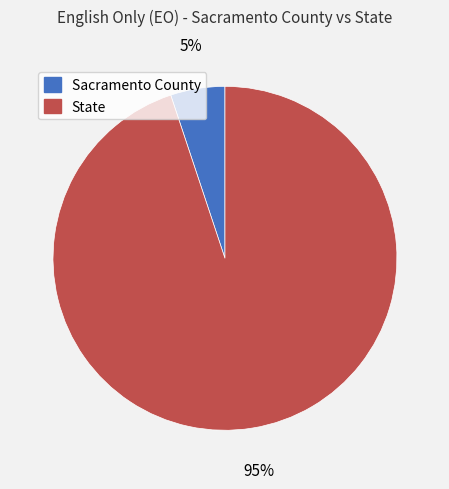

Approximately how many times larger is the value at Sacramento County compared to State?

0.1